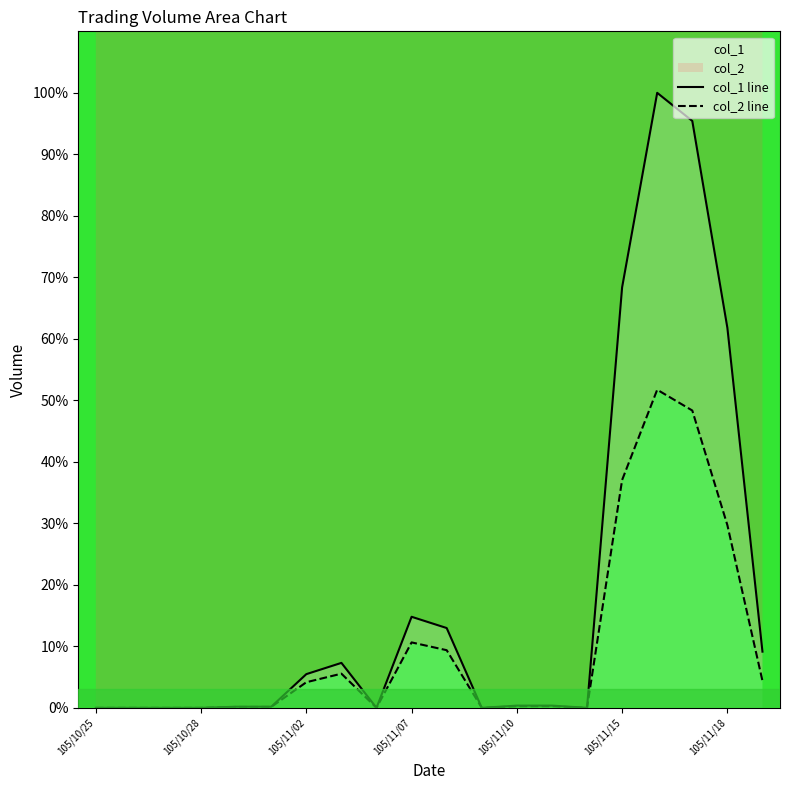

At how many categories does at least one series exceed 21?

4